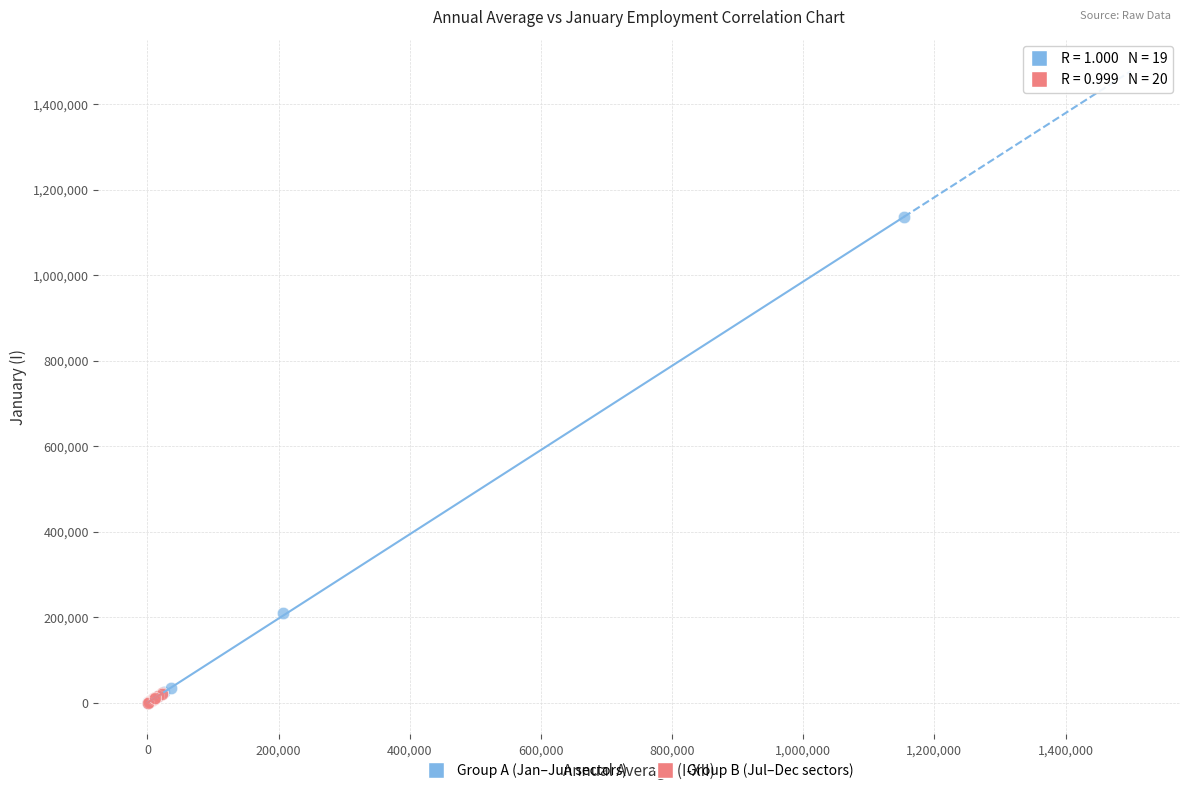

Which series reaches the maximum Y coordinate?

Group A (Jan–Jun sectors)